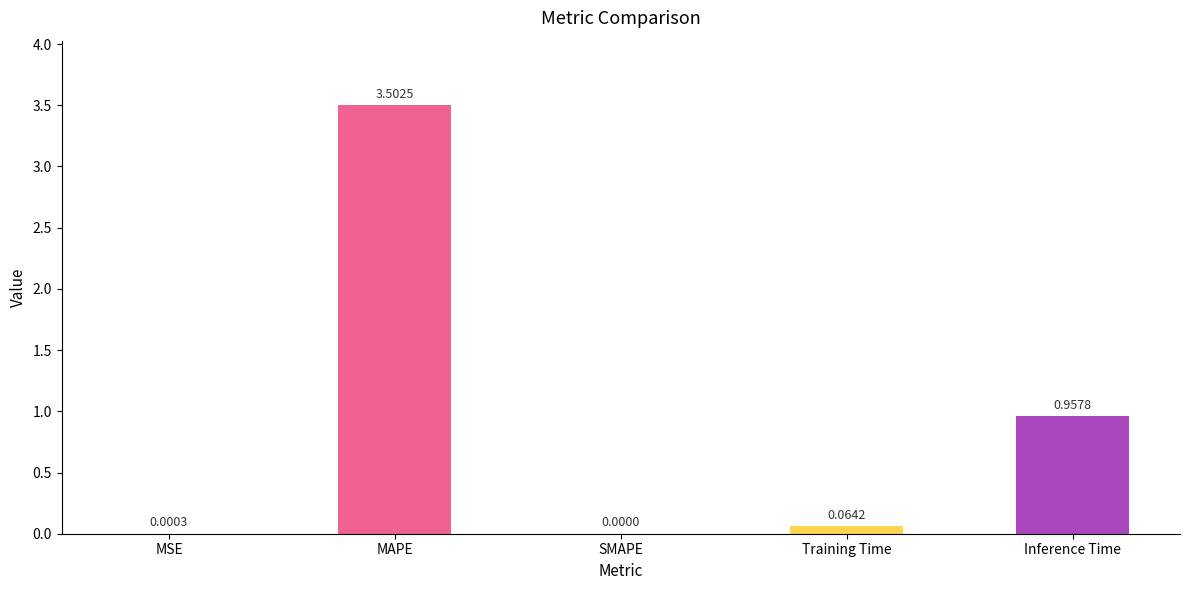

True or false: the data shows -1.7 at SMAPE.

False